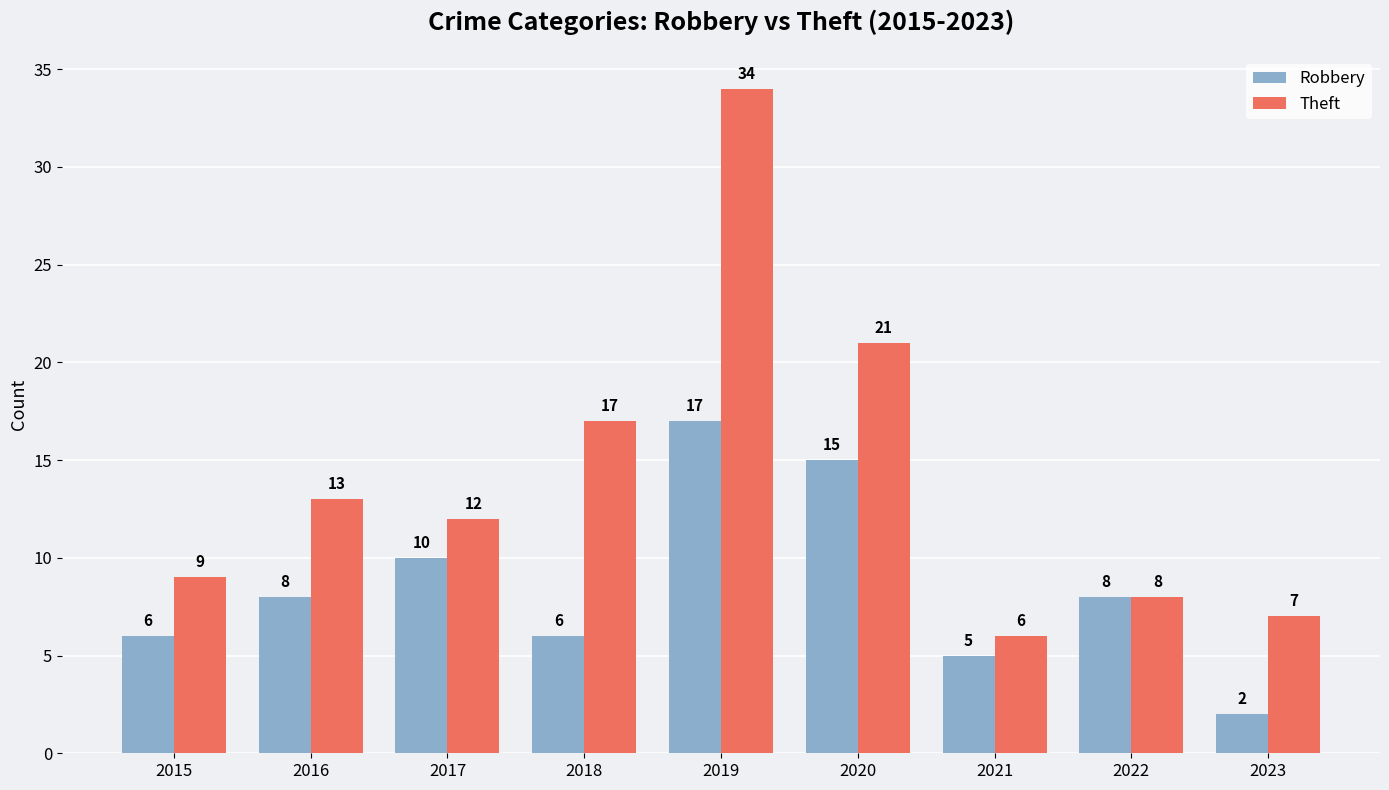

Which series has the widest spread of values?

Theft